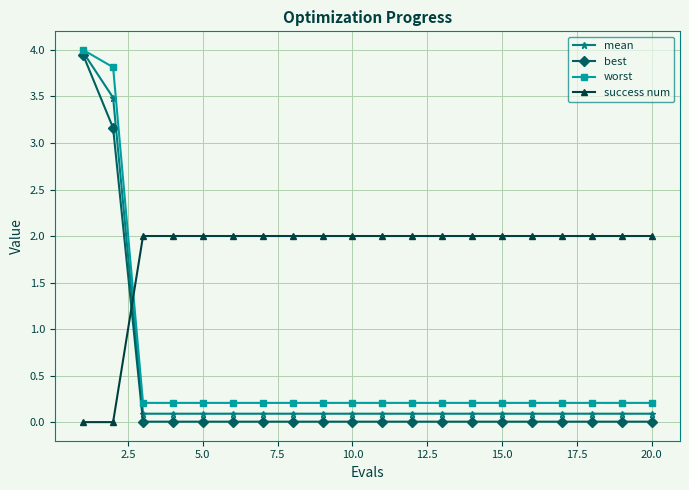

True or false: best and worst cross at least once.

False